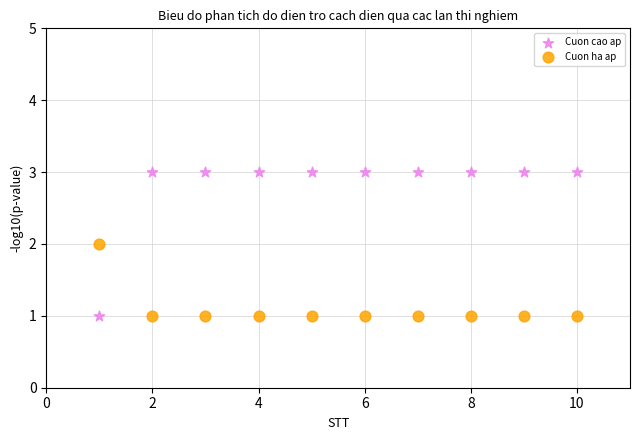

Which series contains the highest Y value?

Cuon cao ap